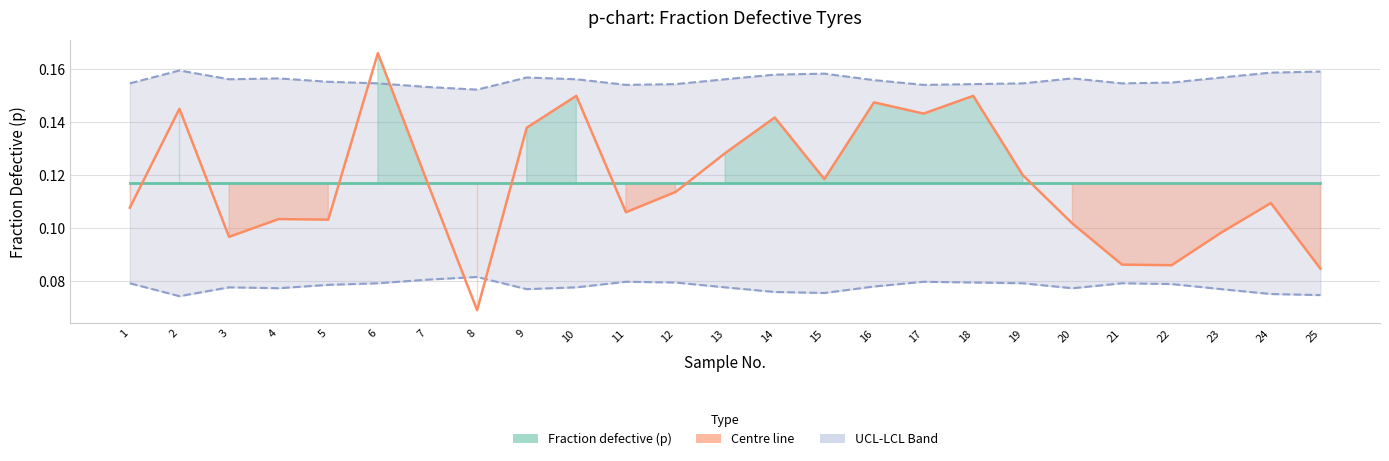

True or false: LCL and Centre line intersect in this chart.

False